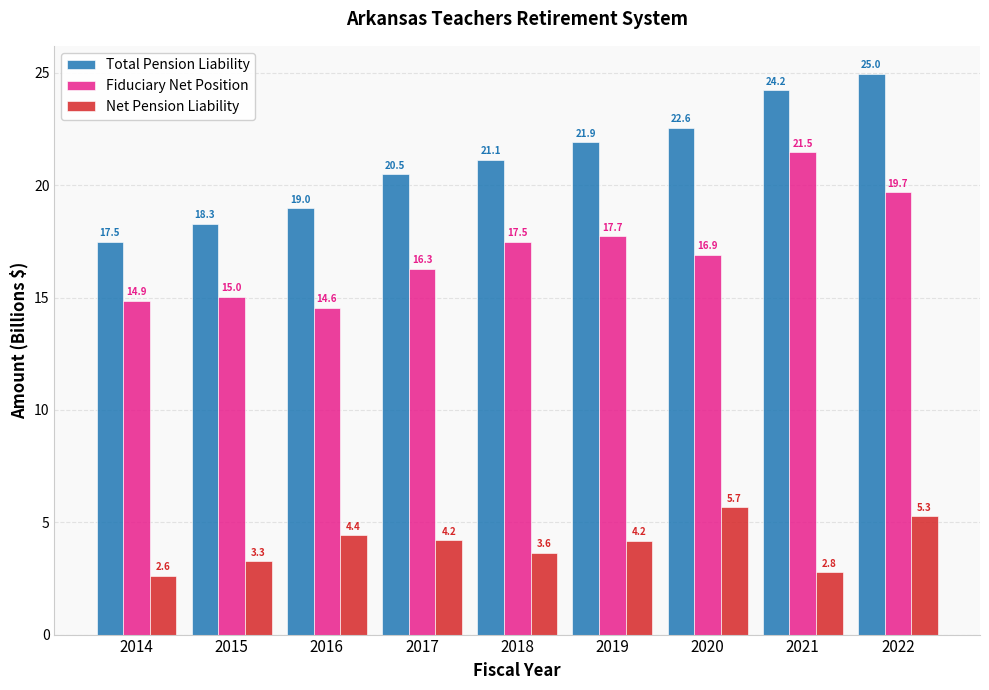

The value of Net Pension Liability at 2022 is 5.3. True or false?

True